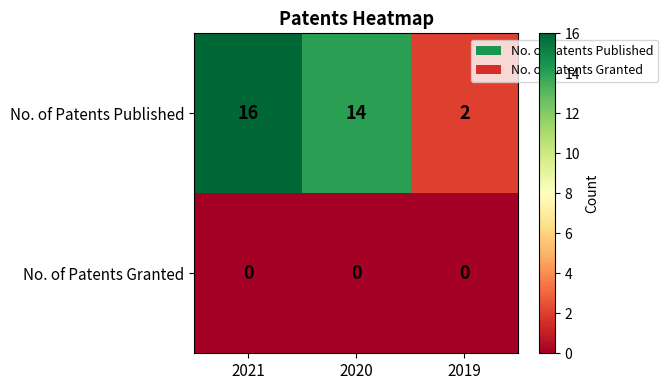

What is the difference between the No. of Patents Published values at 2019 and 2020?

12